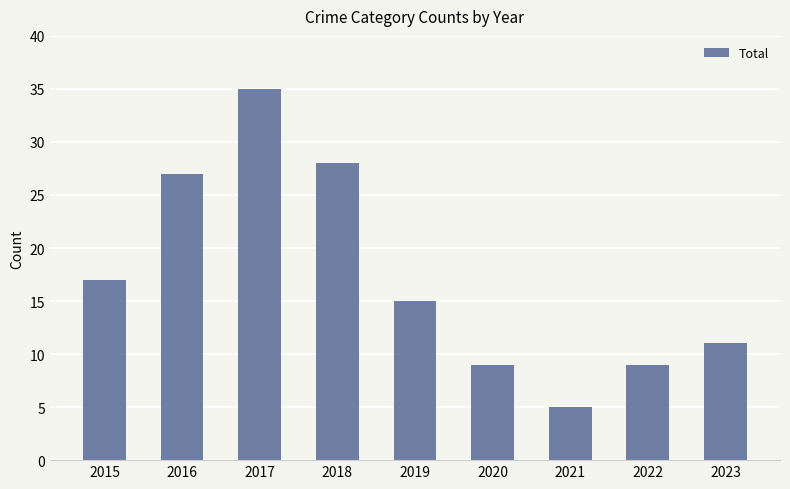

What is the value of the 7th bar from the left?

5